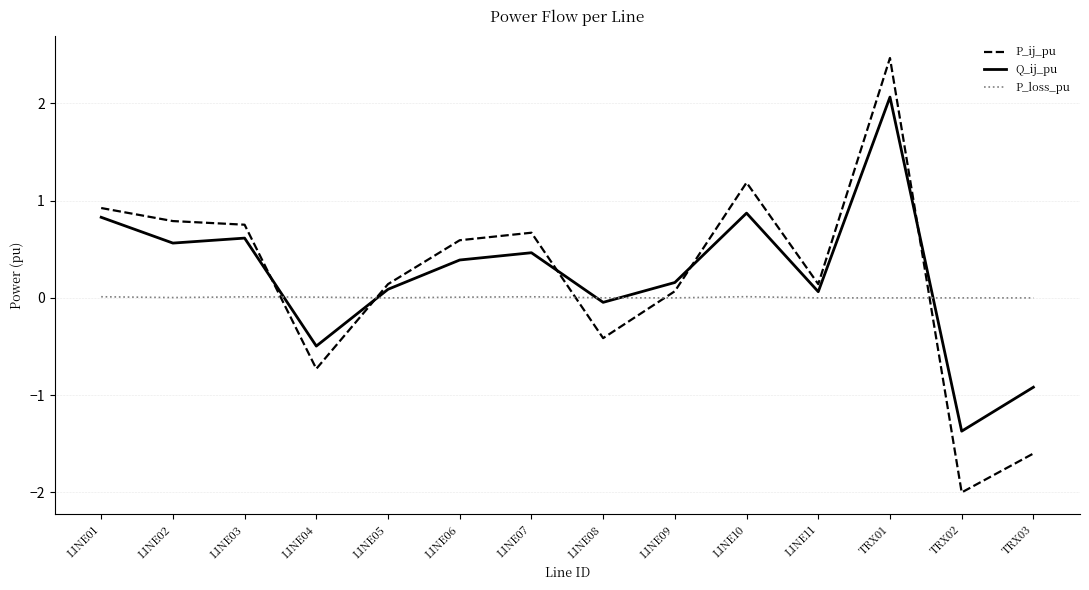

At which category is the sum across all series the highest?

TRX01